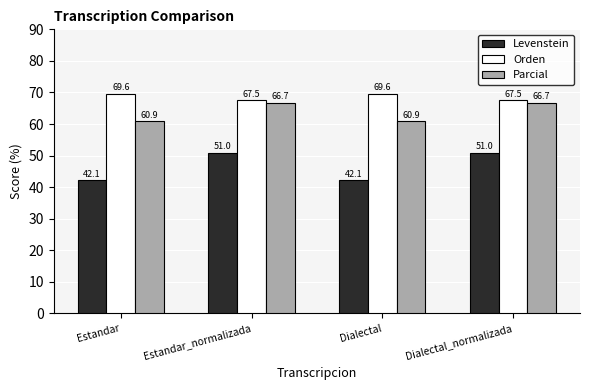

Reading right to left, list all the values displayed in this chart.

Levenstein: 51.0	42.1	51.0	42.1
Orden: 67.5	69.6	67.5	69.6
Parcial: 66.7	60.9	66.7	60.9